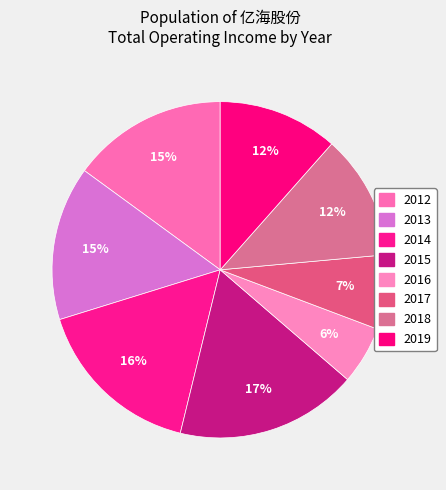

To the nearest percent, what is the combined percentage of 2012 and 2013?

30%